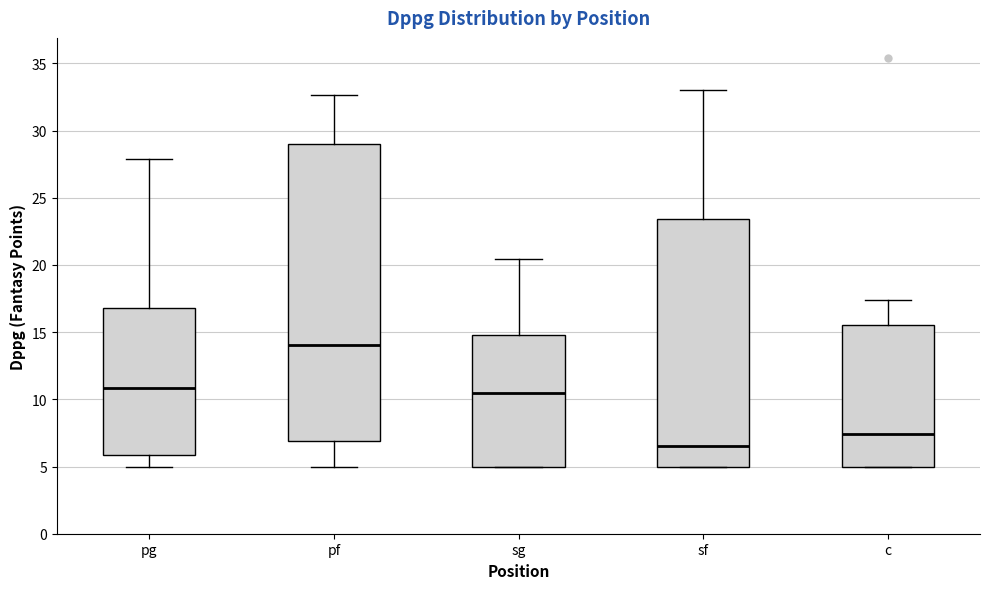

Which box is the tallest, from its lower edge to its upper edge?

pf